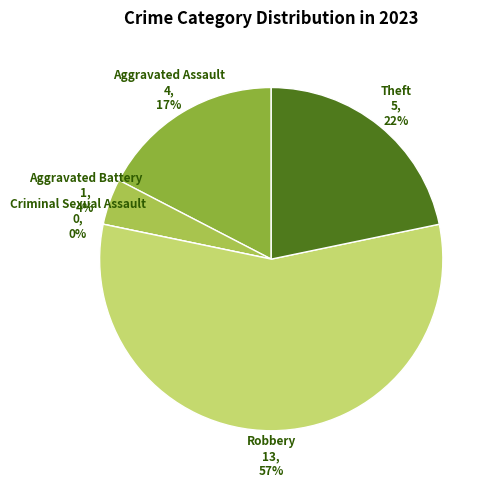

True or false: Aggravated Assault accounts for 17% of the total.

True